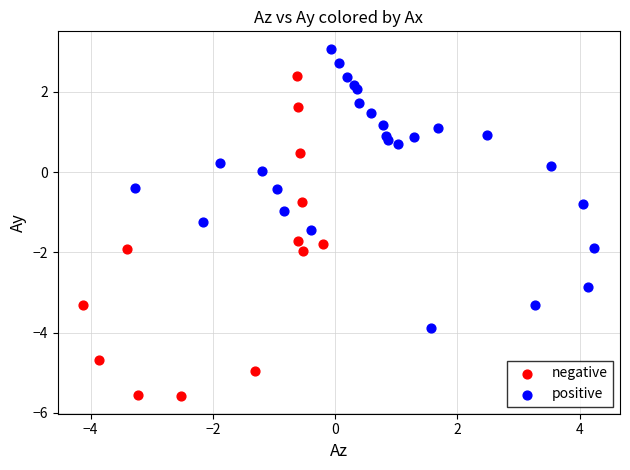

Which series contains the highest Y value?

positive